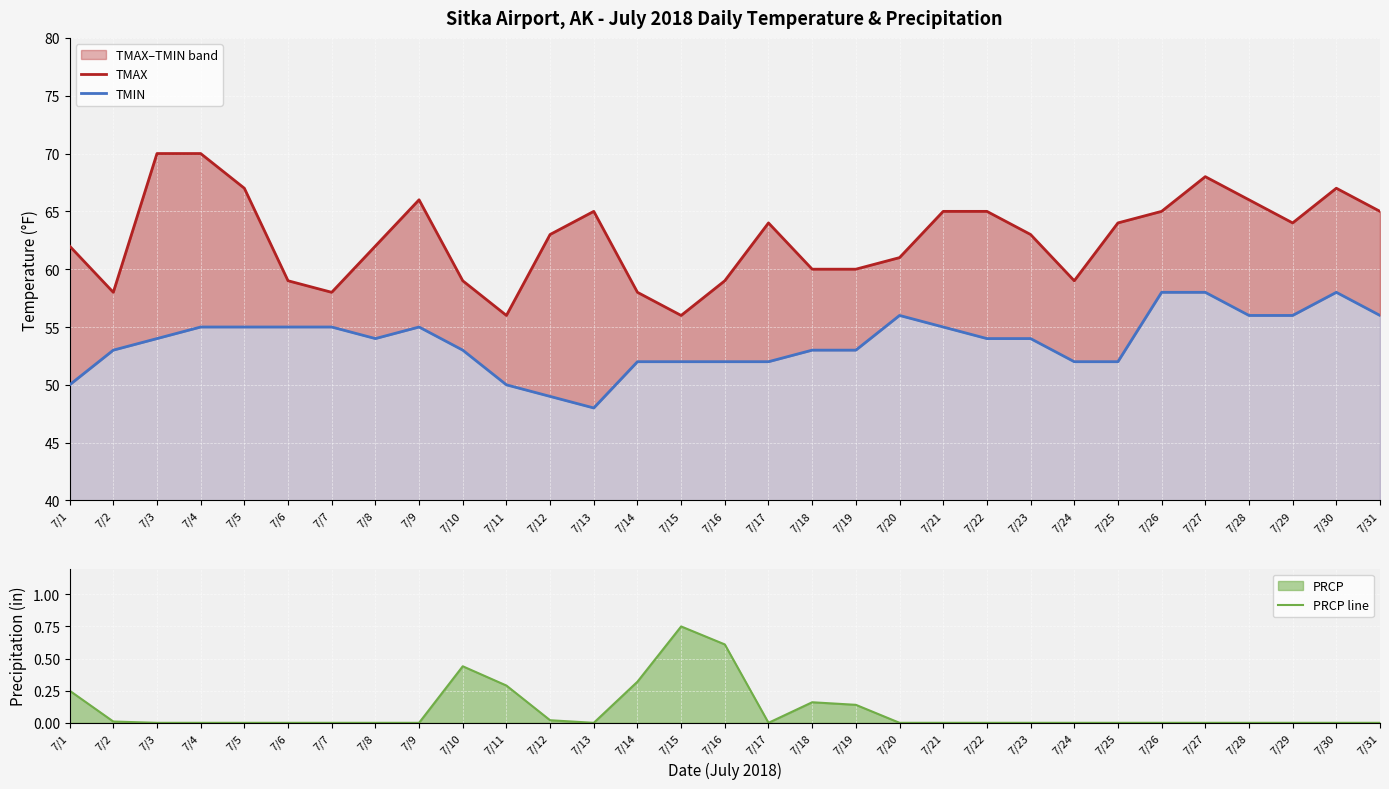

List the labels in order of PRCP line value, smallest first.

7/3, 7/4, 7/5, 7/6, 7/7, 7/8, 7/9, 7/13, 7/17, 7/20, 7/21, 7/22, 7/23, 7/24, 7/25, 7/26, 7/27, 7/28, 7/29, 7/30, 7/31, 7/2, 7/12, 7/19, 7/18, 7/1, 7/11, 7/14, 7/10, 7/16, 7/15